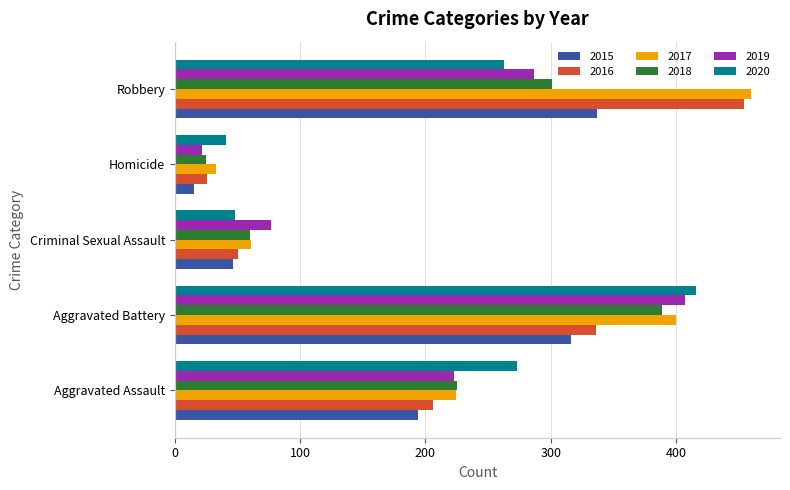

How many values in the 2018 series are below 225?

2